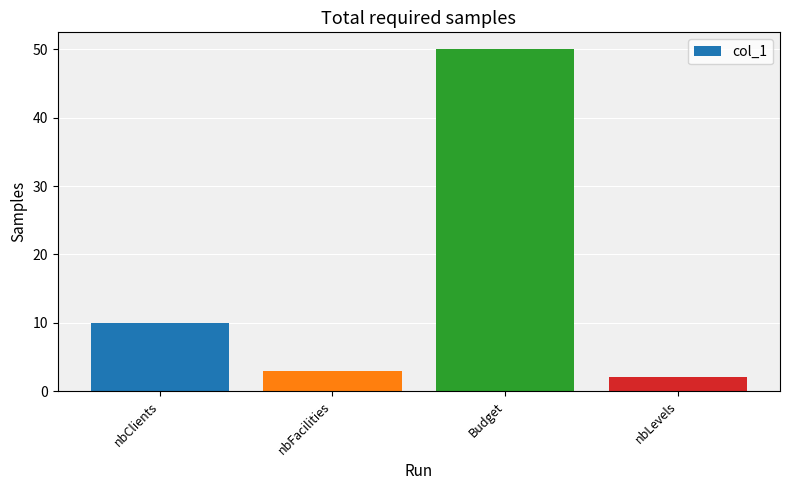

Does the chart contain any negative values?

No